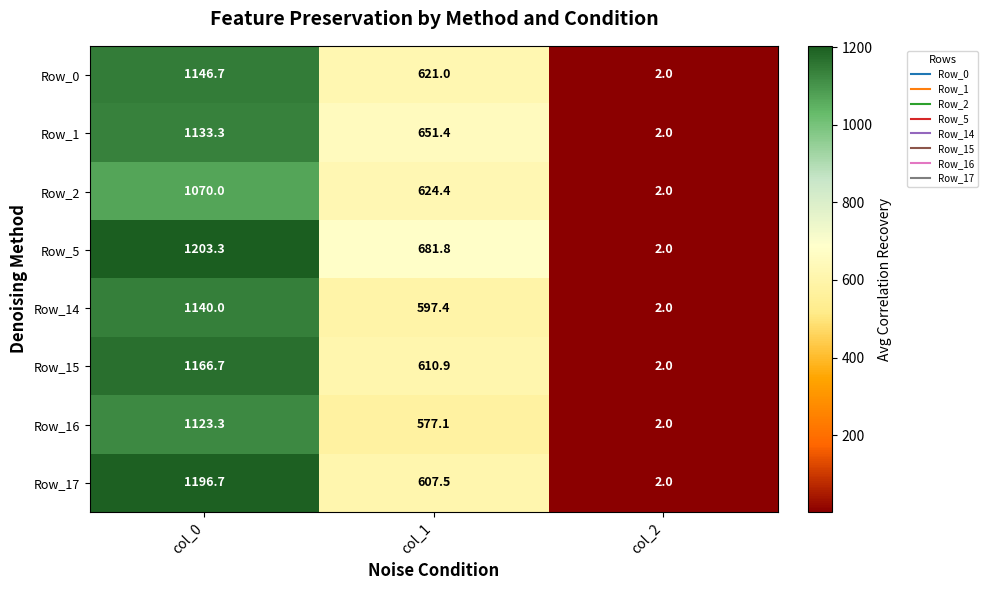

Which category has the lowest value across all series?

col_2